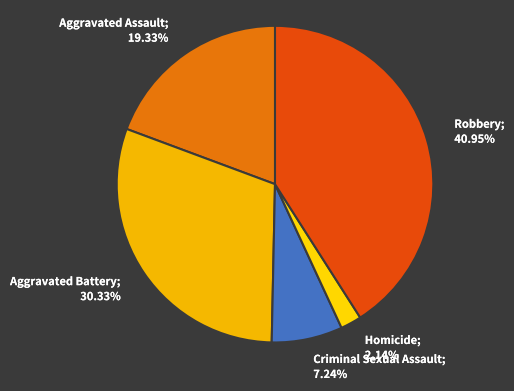

Does Aggravated Battery account for over 50% of the chart?

No